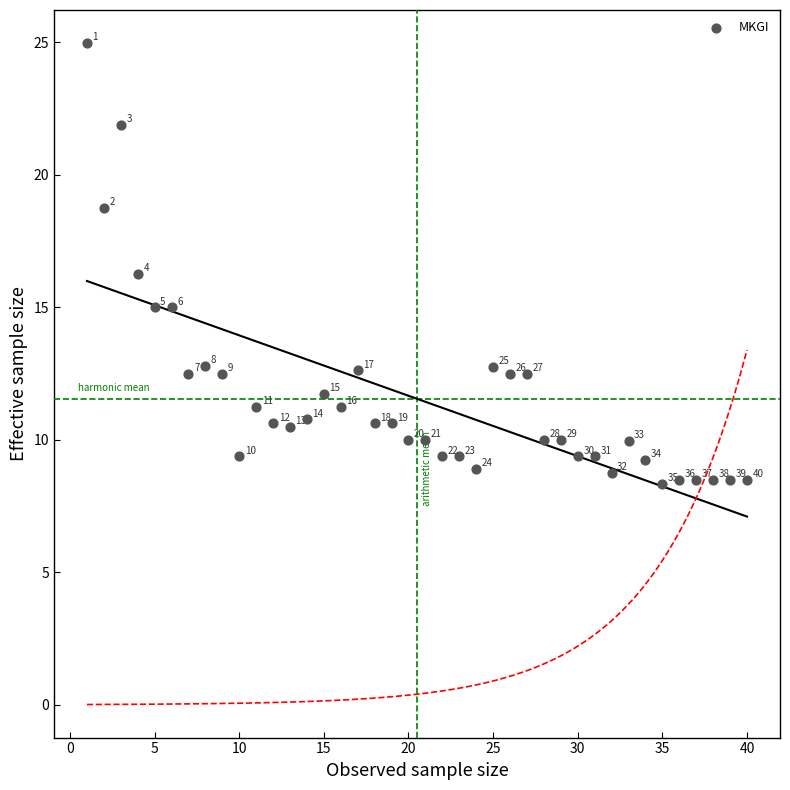

What is the range of Y values (max minus min)?

16.6